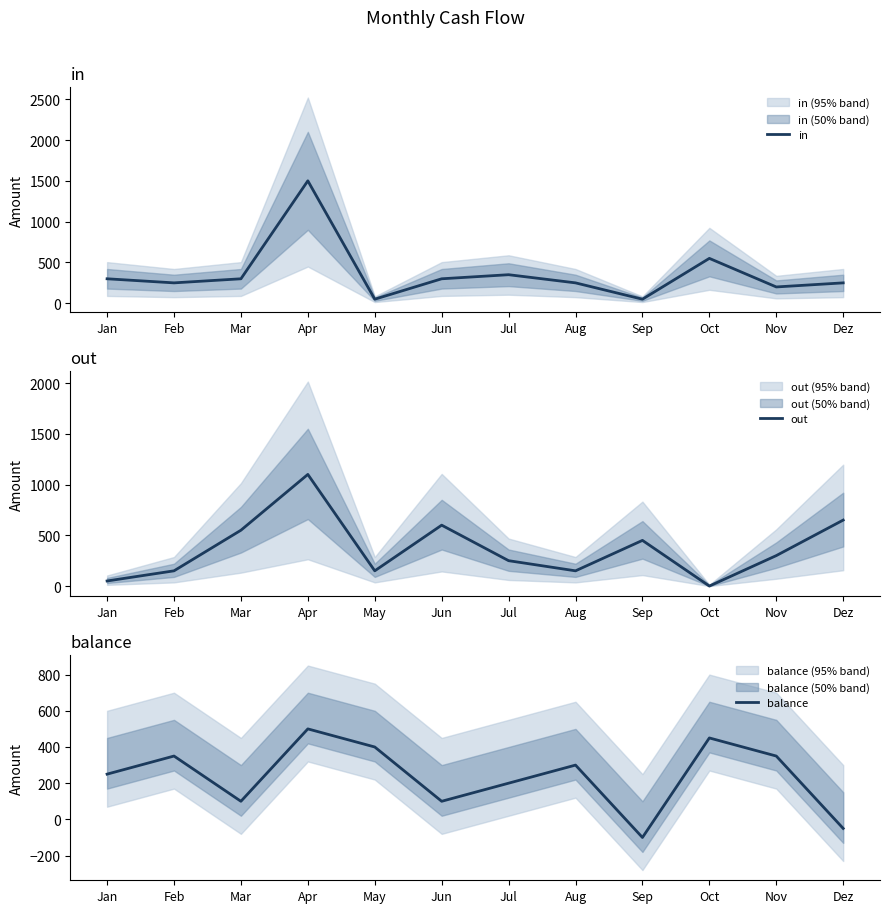

What position from the right is Nov?

2